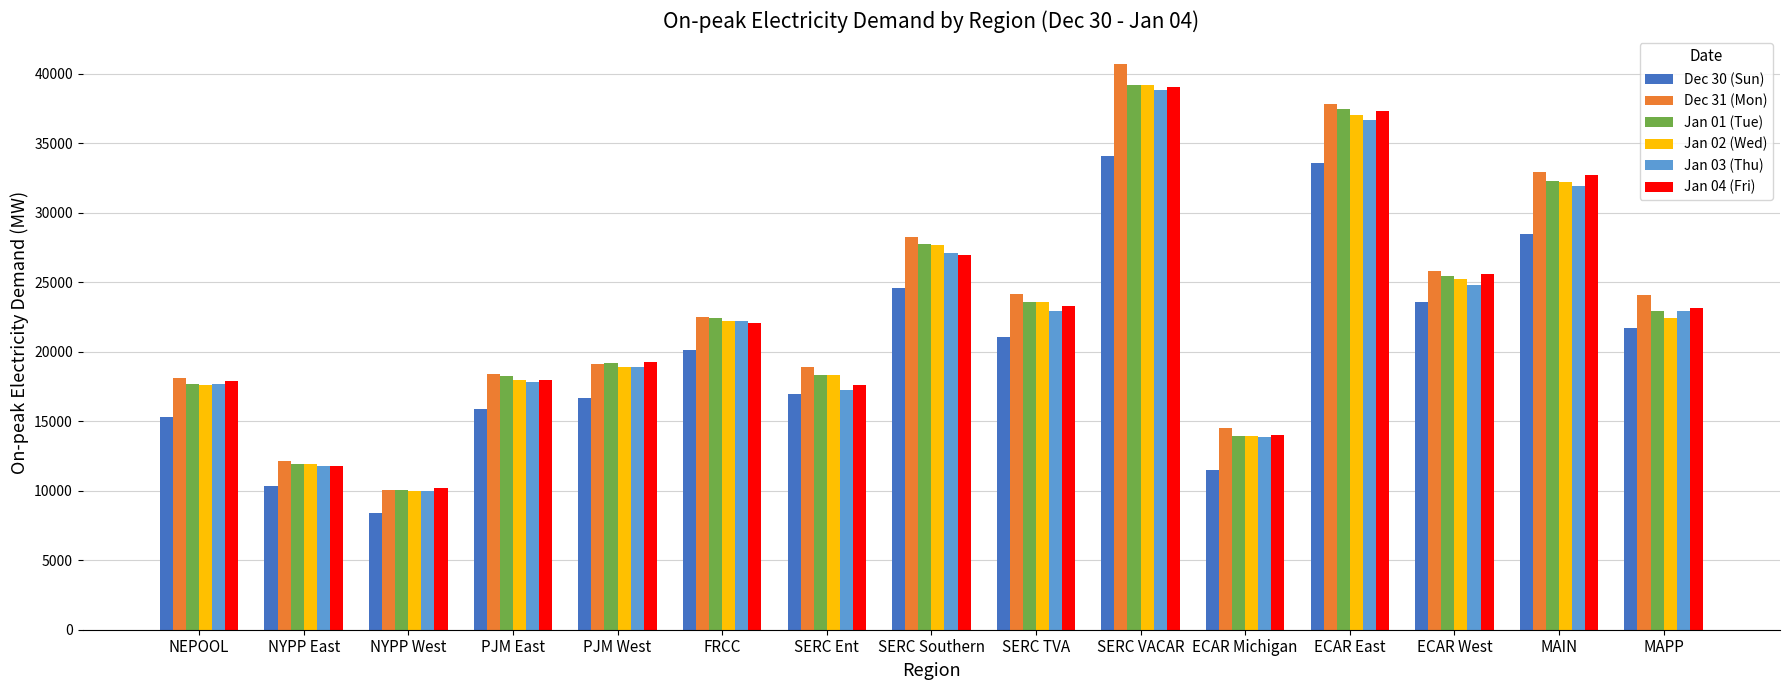

What value does the Dec 31 (Mon) series have at FRCC?

22522.1